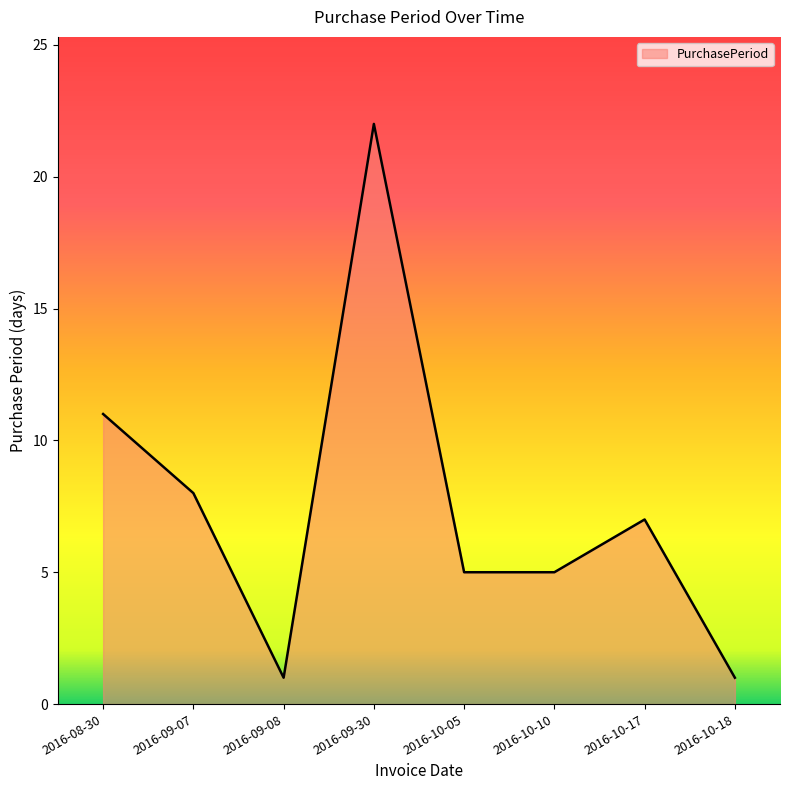

What position from the left is 2016-10-10?

6